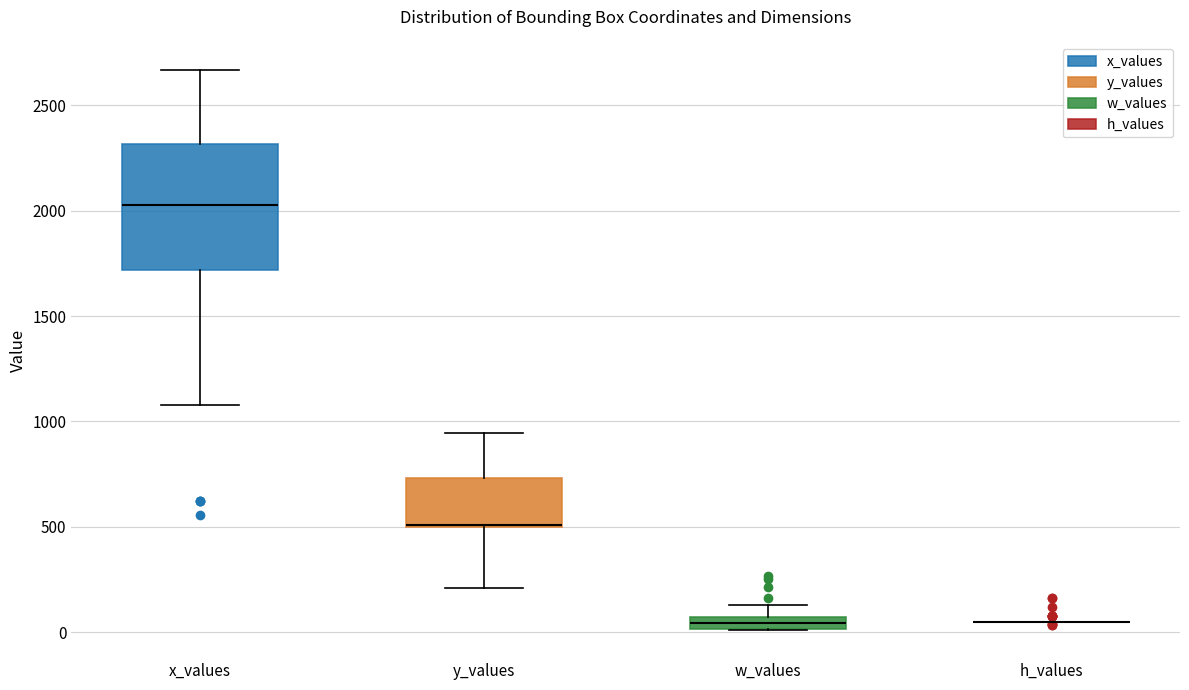

Which box is the tallest, from its lower edge to its upper edge?

x_values